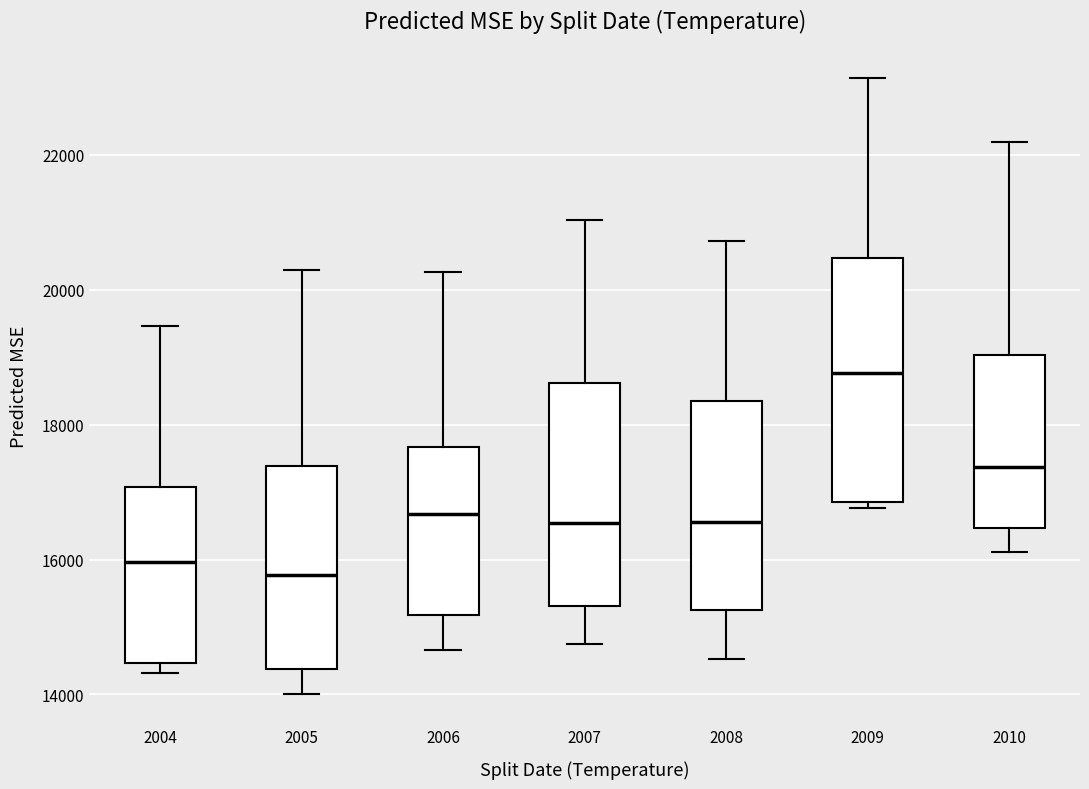

Reading left to right, read every box against the y-axis: the position of its median line, the range the box covers, and the ends of its whiskers. The values are not printed on the chart, so give them approximately, as read against the axis.

2004: median 16000, box 14400 to 17000, whiskers 14400 (just below the box's lower edge) to 19400
2005: median 15800, box 14400 to 17400, whiskers 14000 to 20200
2006: median 16600, box 15200 to 17600, whiskers 14600 to 20200
2007: median 16600, box 15400 to 18600, whiskers 14800 to 21000
2008: median 16600, box 15200 to 18400, whiskers 14600 to 20800
2009: median 18800, box 16800 to 20400, whiskers 16800 (just below the box's lower edge) to 23200
2010: median 17400, box 16400 to 19000, whiskers 16200 to 22200